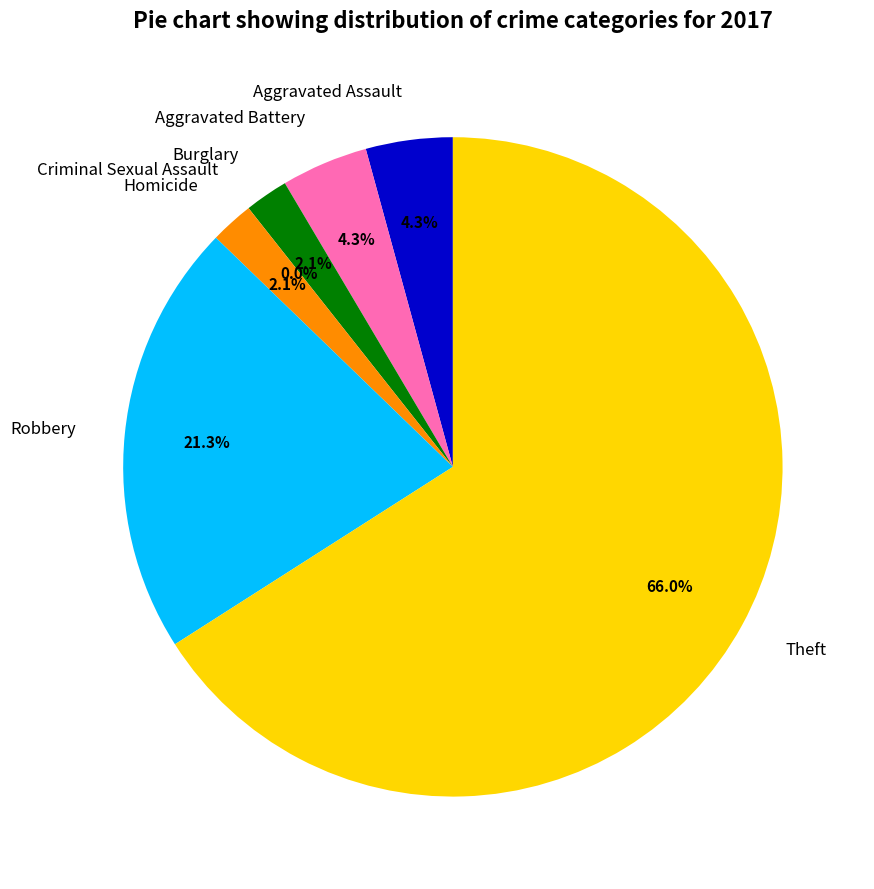

Between Robbery and Homicide, which is larger?

Robbery